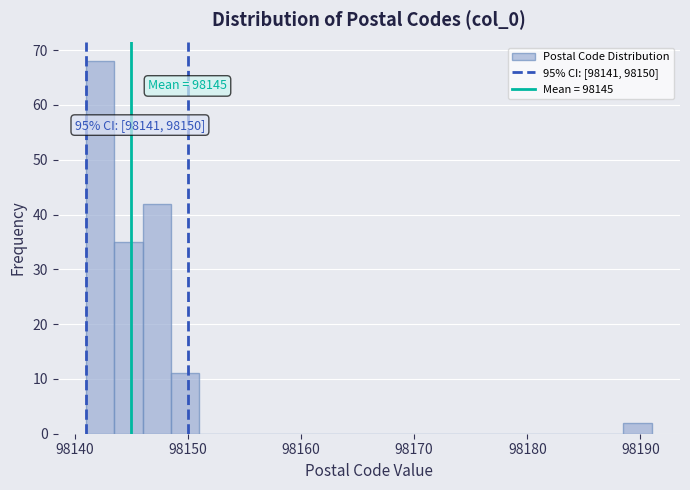

Around what value on the x-axis is the tallest bar? Give the approximate position of its centre, as read against the axis.

98142